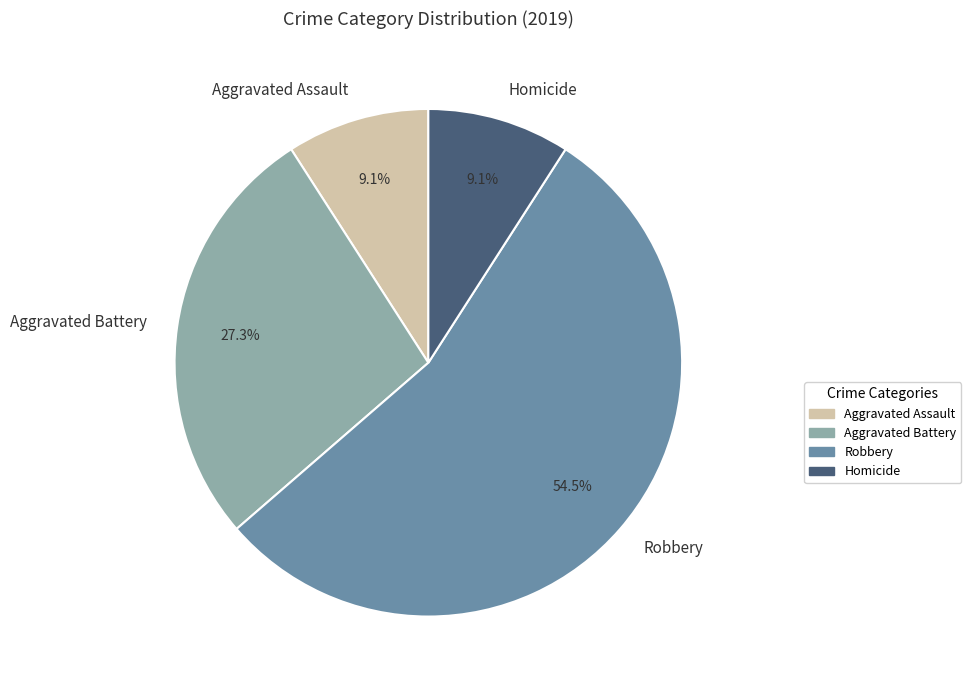

Is the sum of Aggravated Assault and Robbery greater than half?

Yes